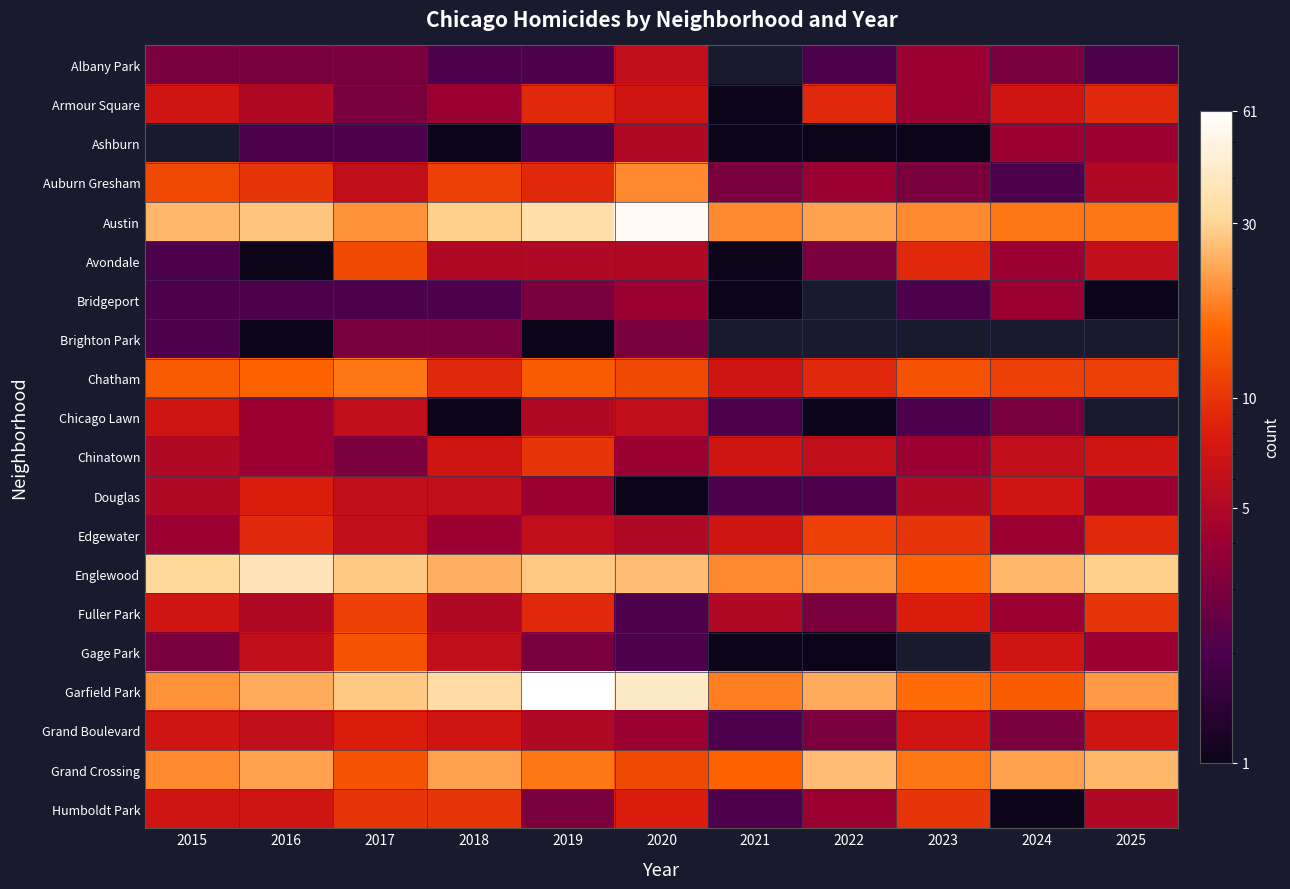

What is the maximum value shown in the chart?

61.0